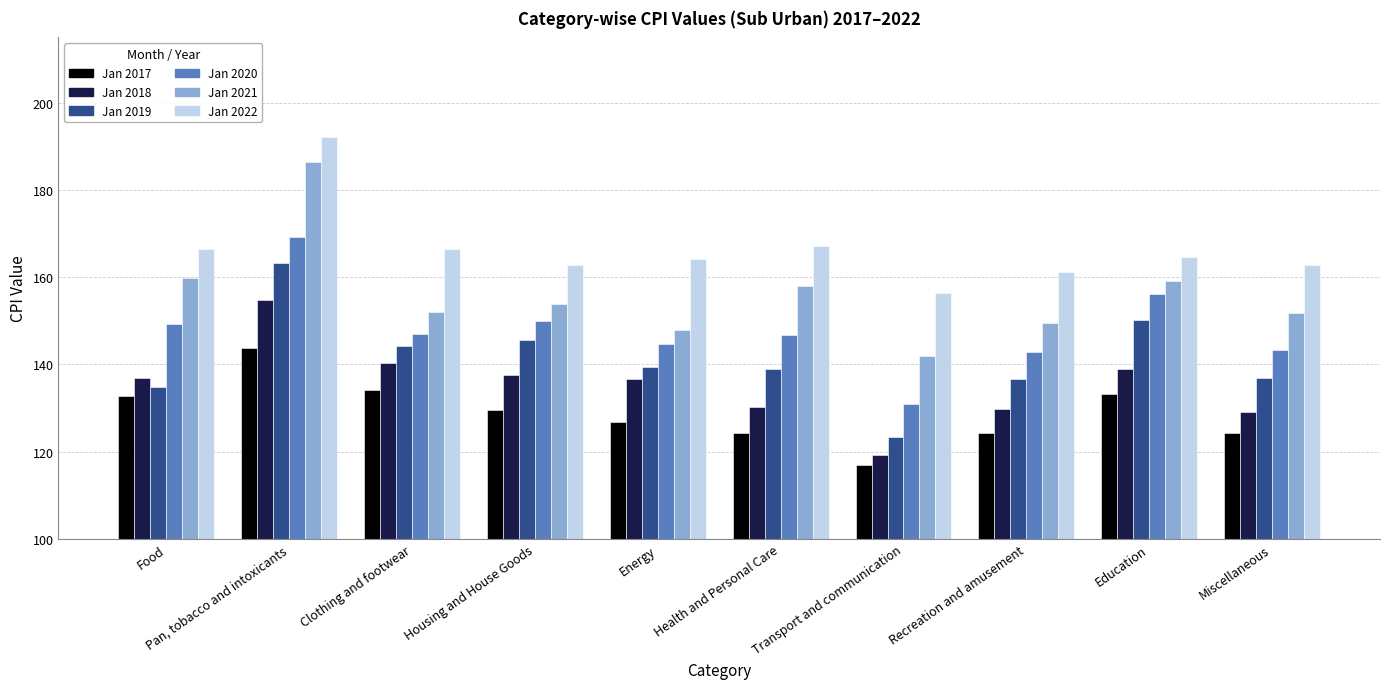

List the series in order of their peak value, lowest first.

Jan 2017, Jan 2018, Jan 2019, Jan 2020, Jan 2021, Jan 2022